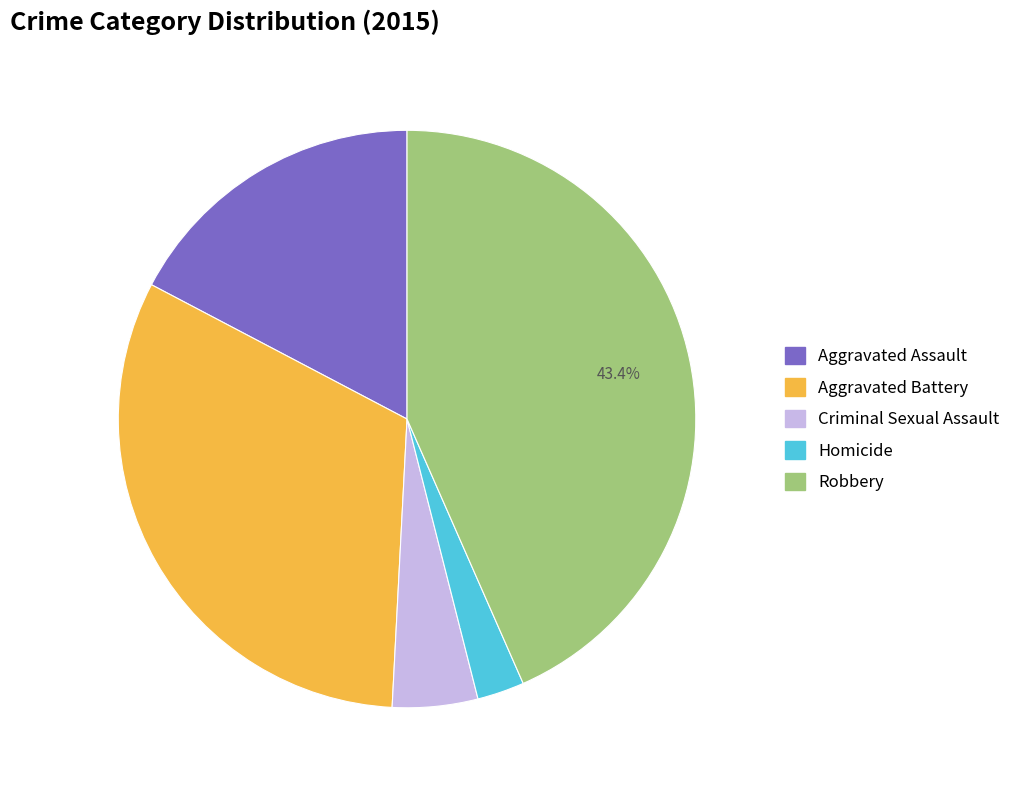

Rank the categories by value from highest to lowest.

Robbery, Aggravated Battery, Aggravated Assault, Criminal Sexual Assault, Homicide